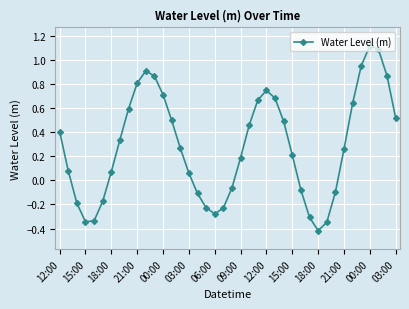

What is the difference between the maximum and minimum values?

1.5